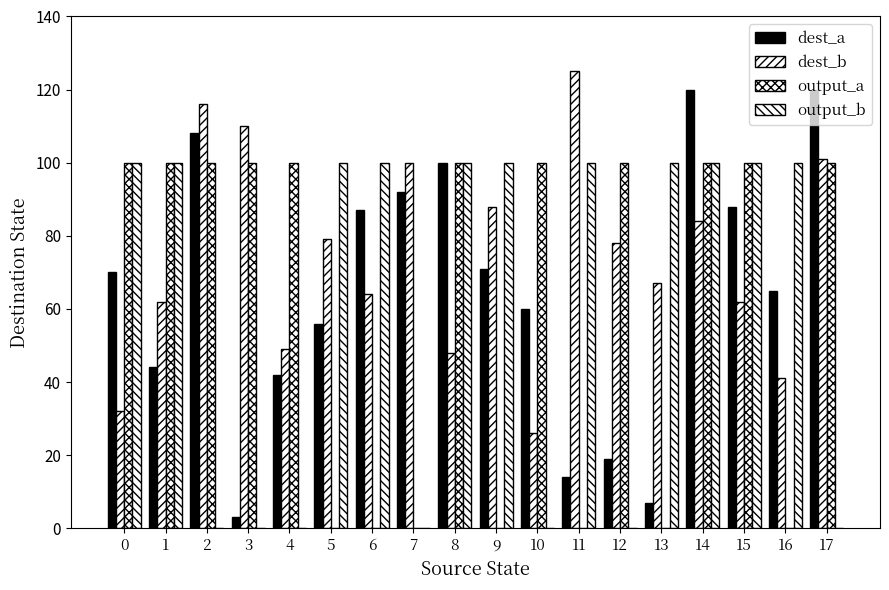

What is the greatest value displayed?

125